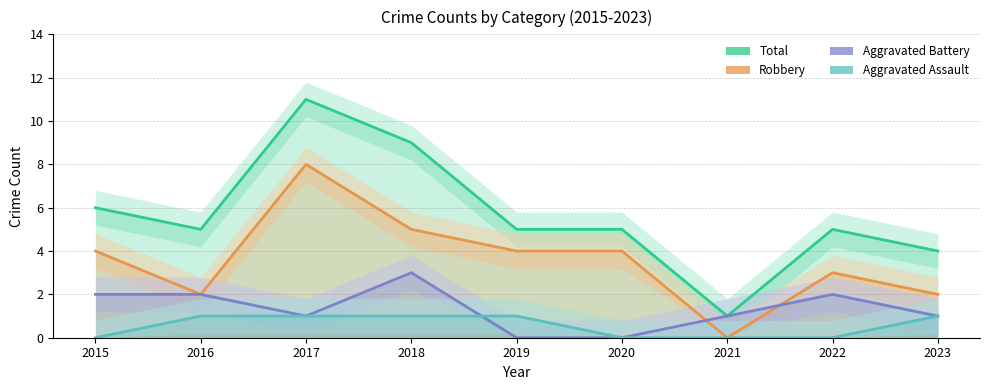

Rank the series at 2016 from lowest to highest value.

Aggravated Assault, Robbery, Aggravated Battery, Total